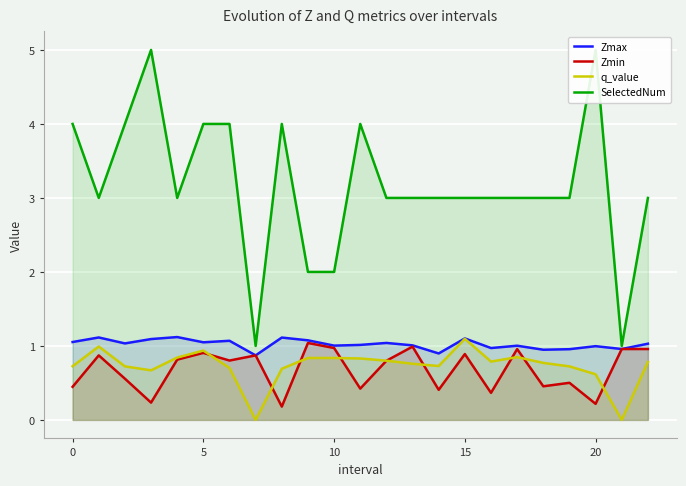

What is the difference between the maximum and minimum values in the SelectedNum series?

4.0